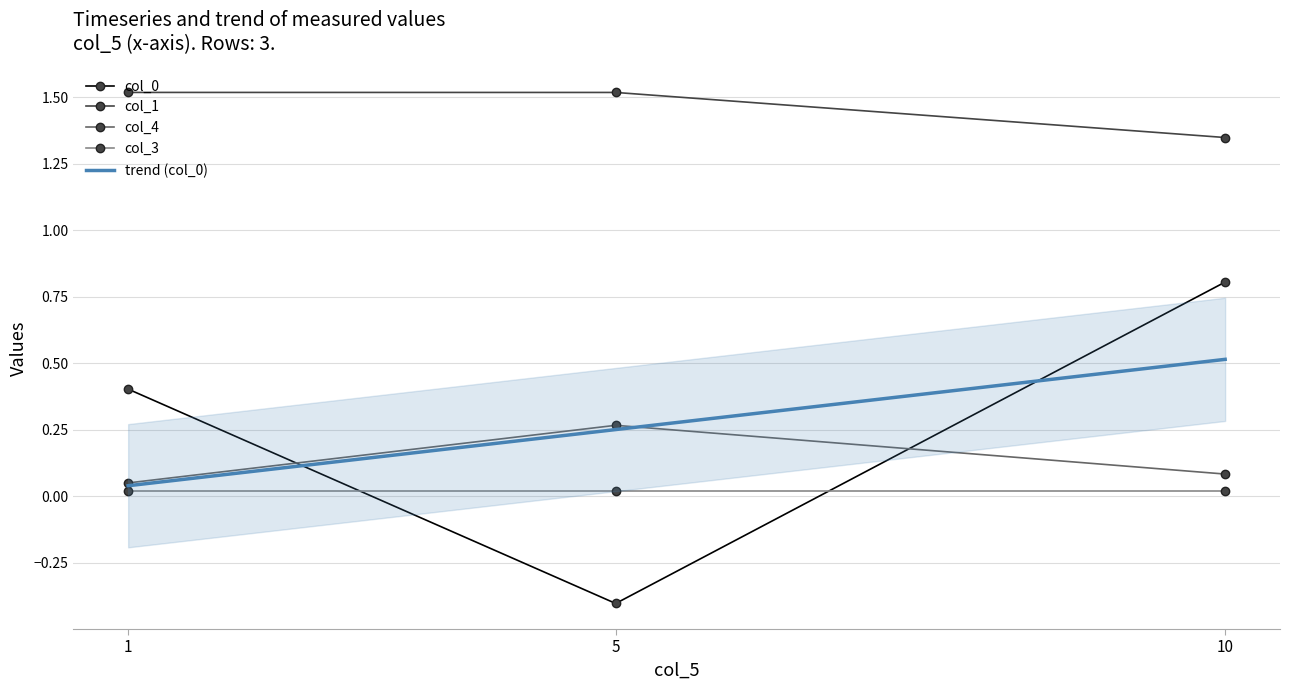

Count the number of categories in the chart.

3